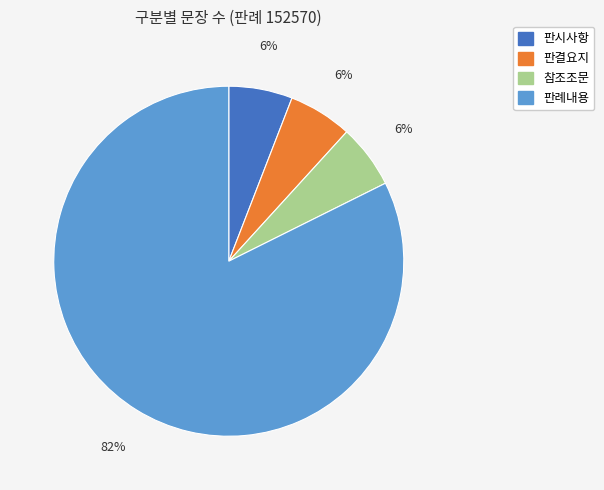

True or false: 판시사항 accounts for 6% of the total.

True